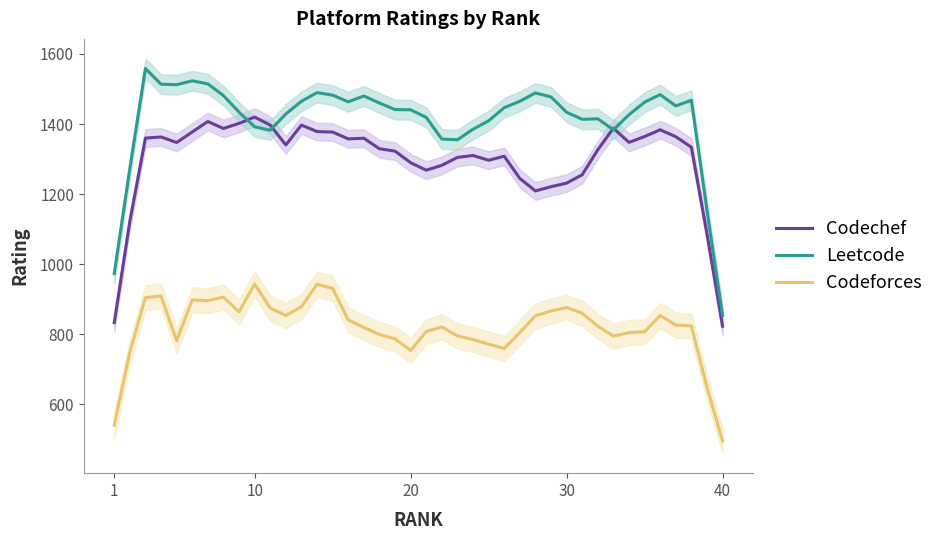

What is the difference between the maximum and minimum values in the Codeforces series?

447.6